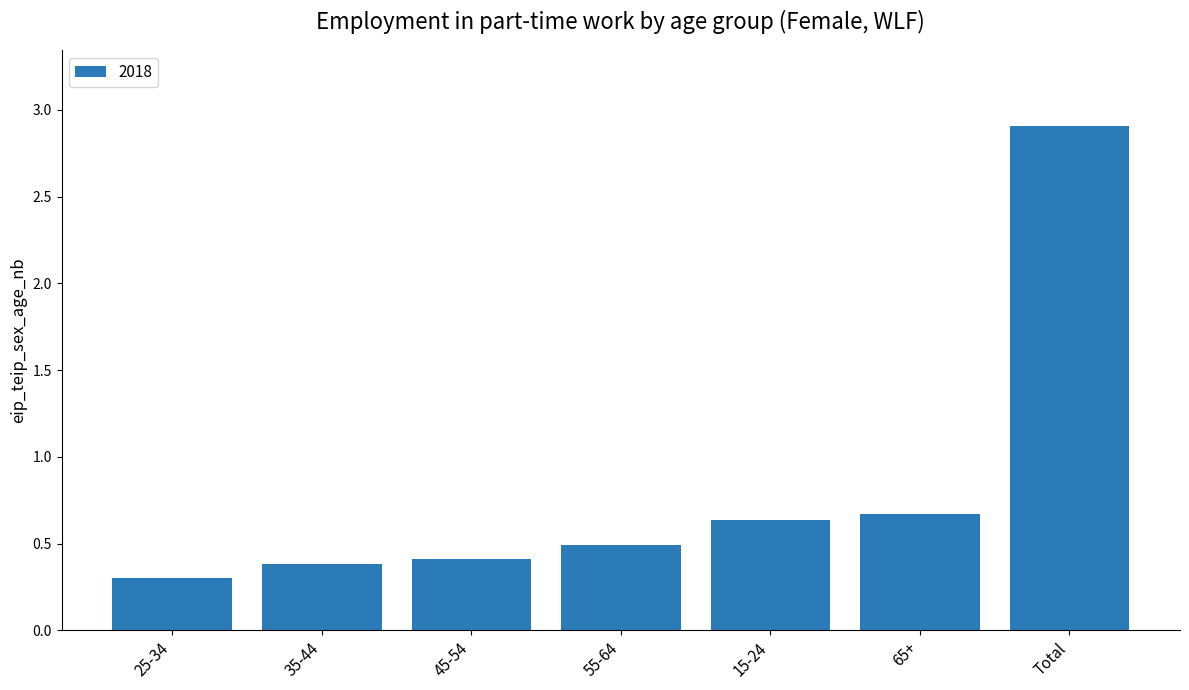

The chart shows a value of 0.7 at 45-54. True or false?

False